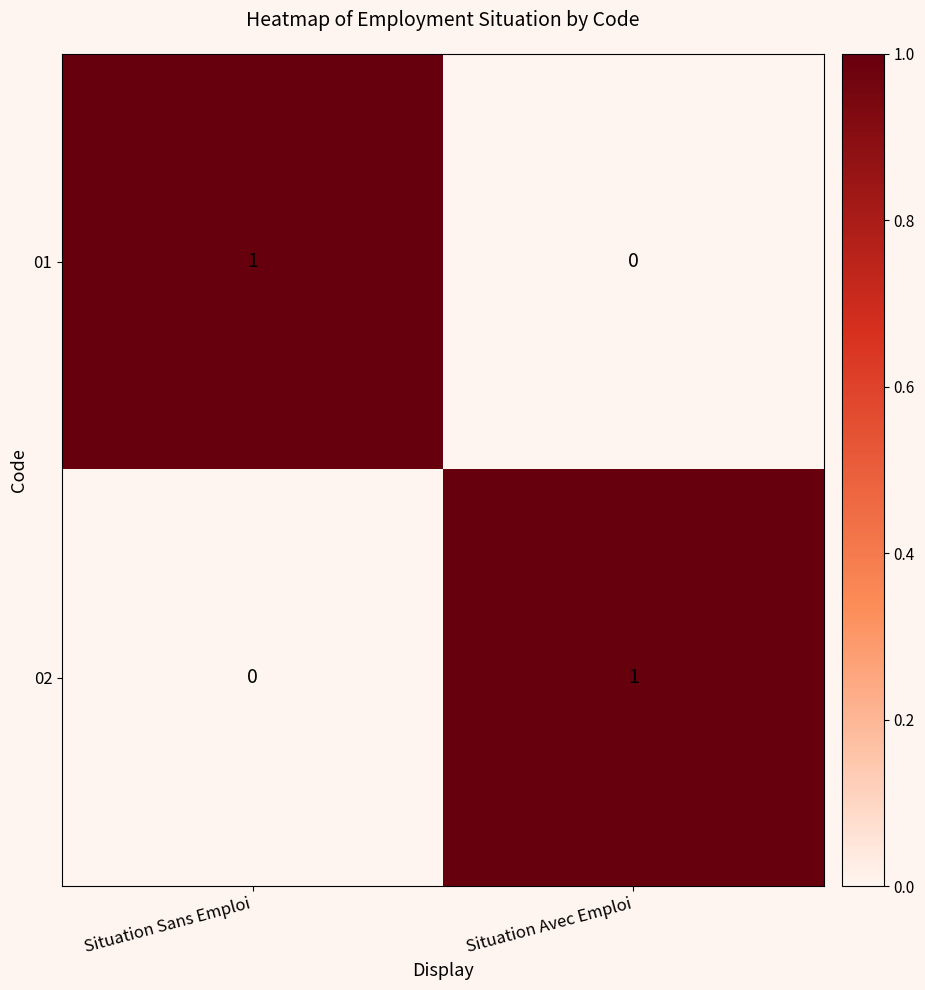

Is the value of 01 at Situation Avec Emploi greater than the value of 02 at Situation Avec Emploi?

No